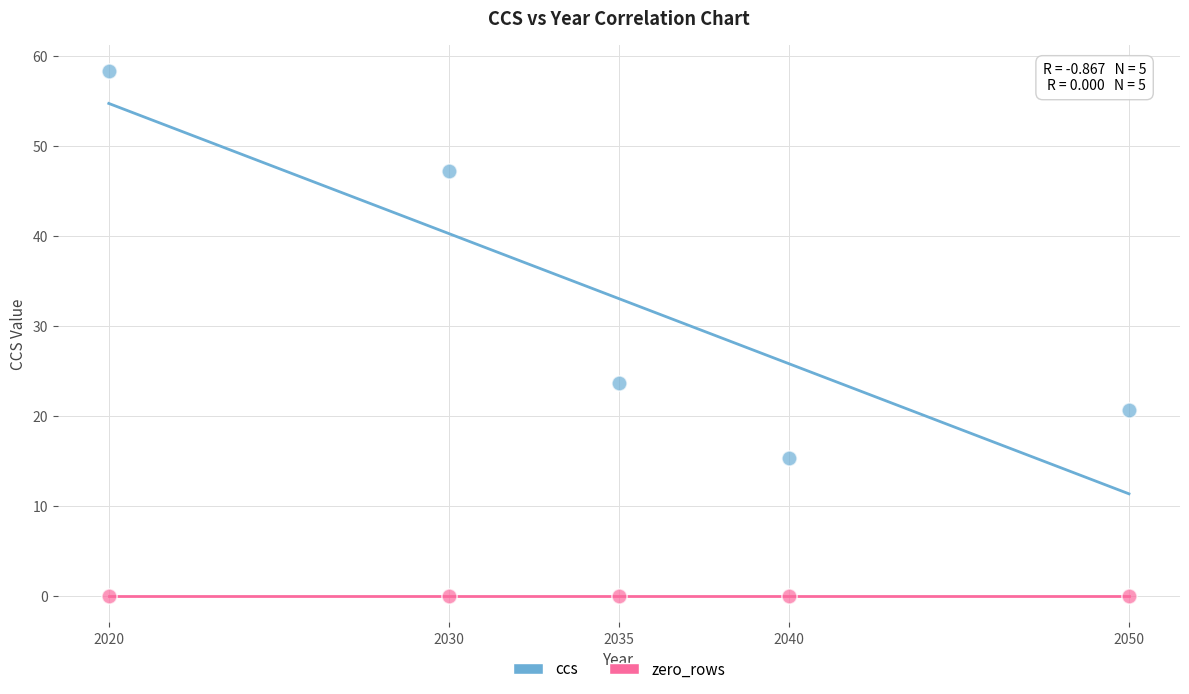

Across all series, what Y value is closest to 29?

23.7